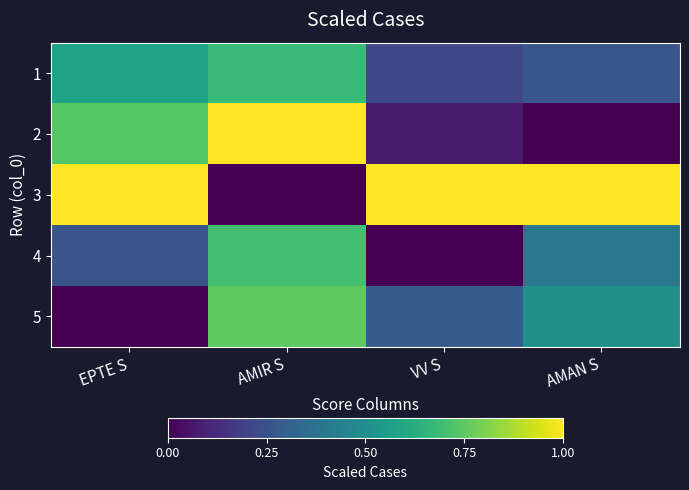

Reading left to right, extract all data points from this chart.

1: EPTE S=0.6	AMIR S=0.7	VV S=0.2	AMAN S=0.3
2: EPTE S=0.7	AMIR S=1.0	VV S=0.1	AMAN S=0.0
3: EPTE S=1.0	AMIR S=0.0	VV S=1.0	AMAN S=1.0
4: EPTE S=0.3	AMIR S=0.7	VV S=0.0	AMAN S=0.4
5: EPTE S=0.0	AMIR S=0.8	VV S=0.3	AMAN S=0.5